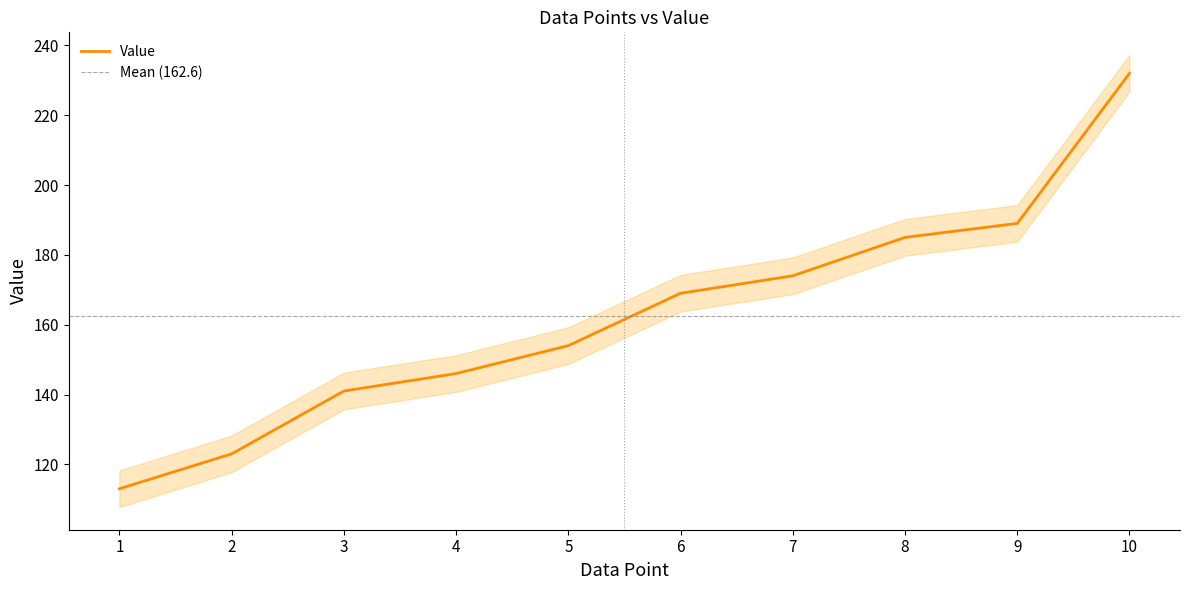

List the labels in order of value, largest first.

10, 9, 8, 7, 6, 5, 4, 3, 2, 1